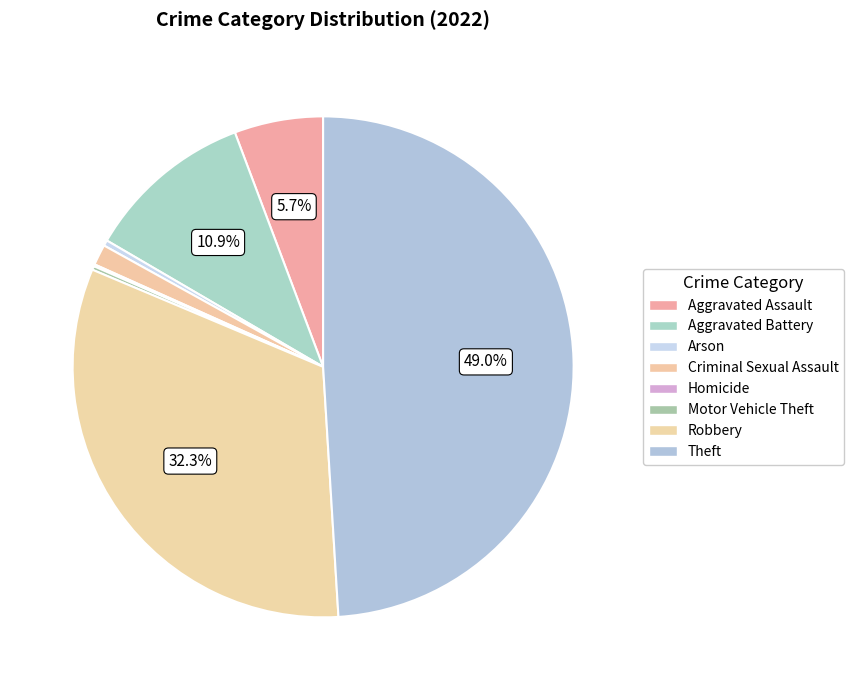

What is the ratio of the value at Criminal Sexual Assault to the value at Homicide?

11.0